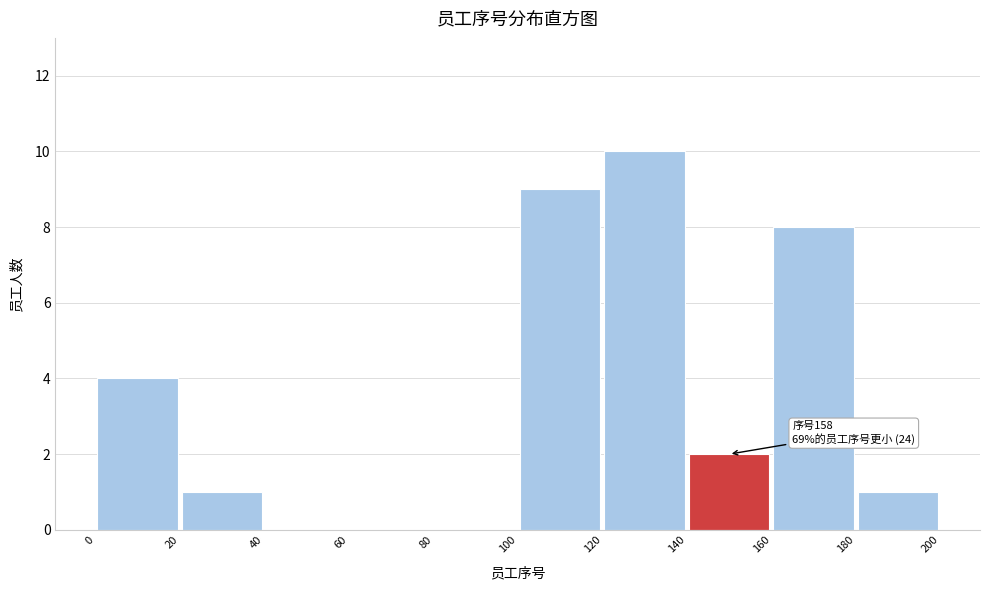

Which range on the x-axis has the tallest bar?

120 to 140